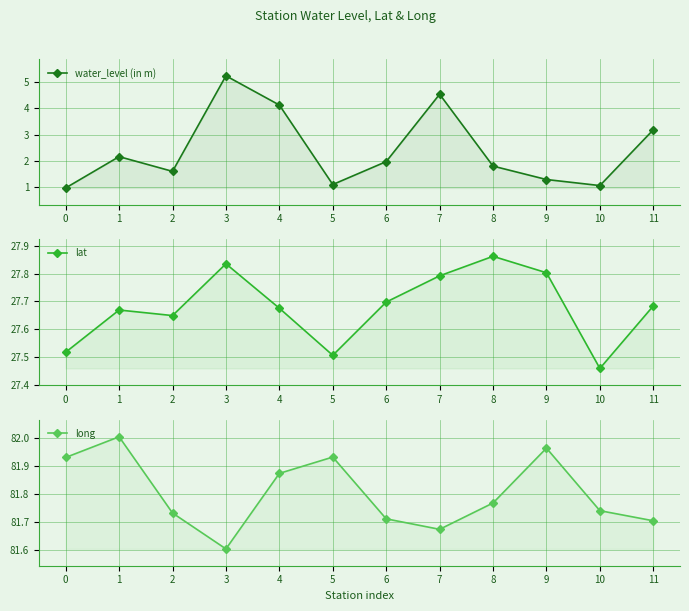

In long, how many points are lower than both neighbors (excluding endpoints)?

2